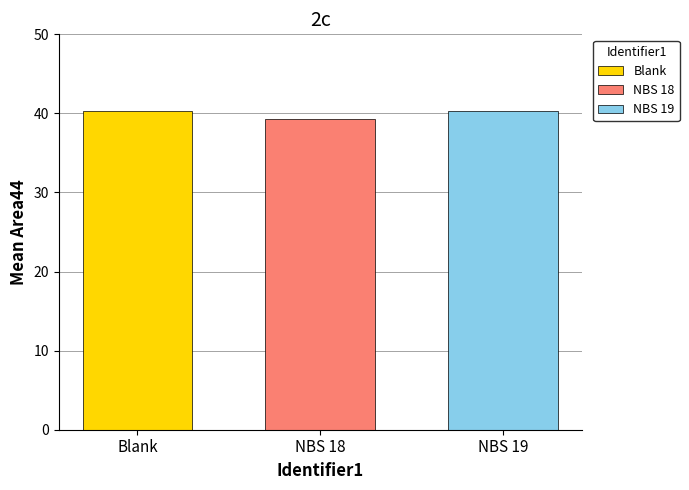

Read the NBS 19 value at NBS 18.

40.3